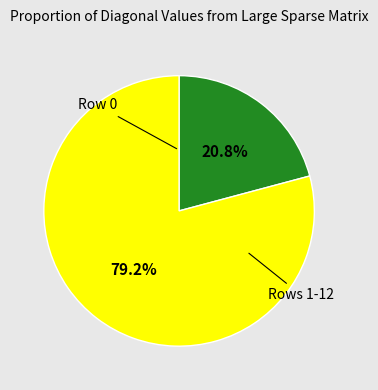

Does any single category account for the majority?

Yes